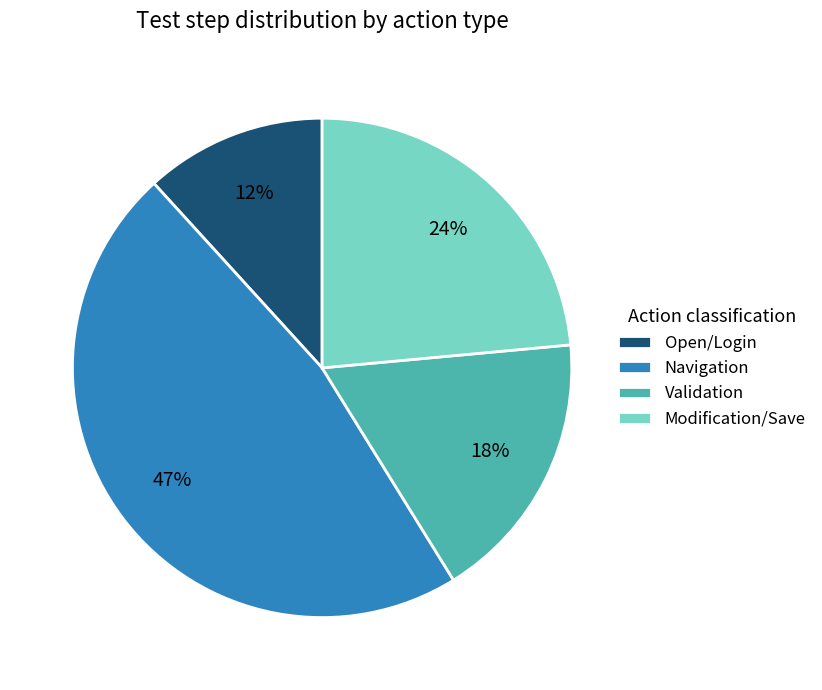

How many segments does this pie chart have?

4